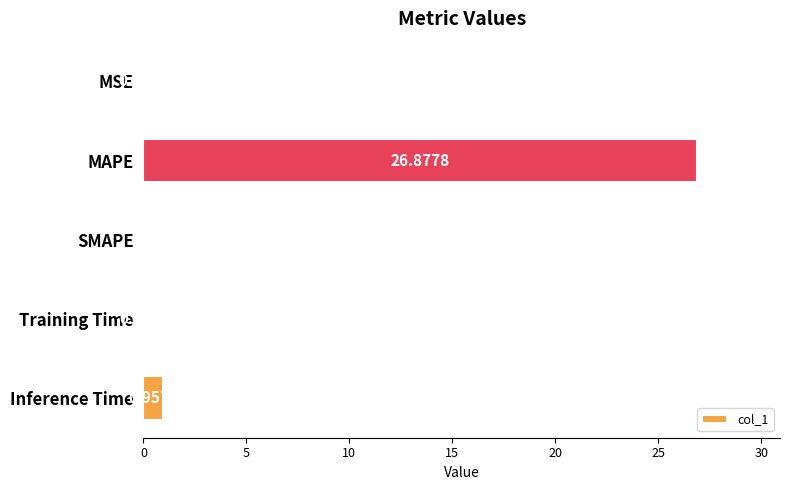

Are the bars horizontal?

Yes